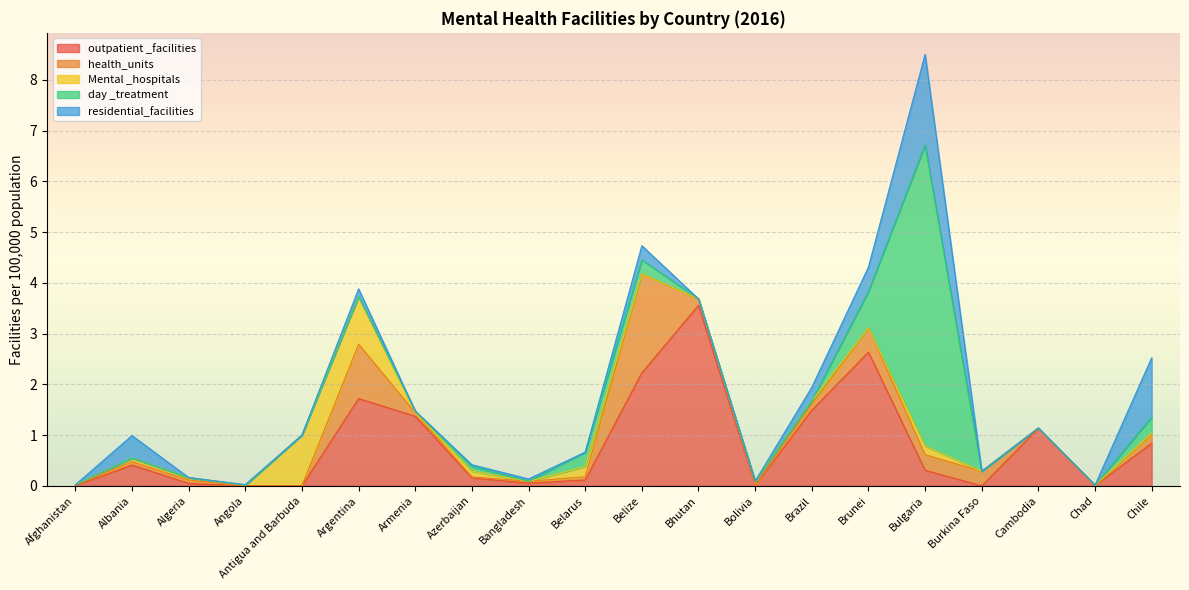

What are all the series names shown in the legend?

outpatient _facilities, health_units, Mental _hospitals, day _treatment, residential_facilities